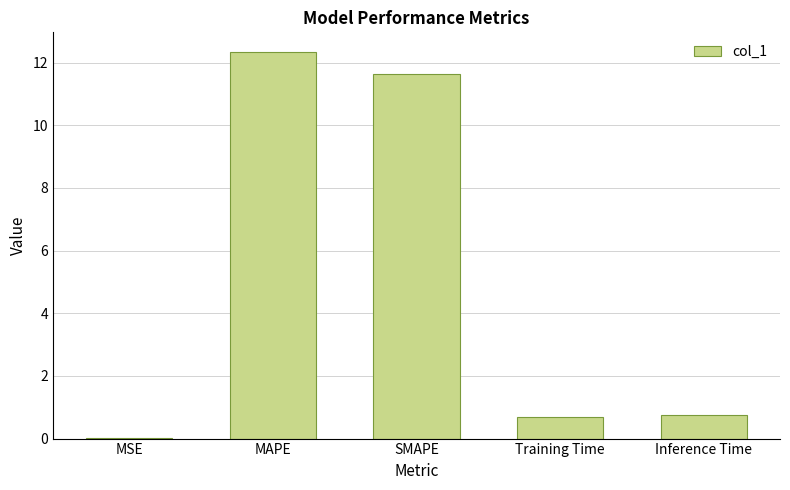

How many series are shown in this chart?

1